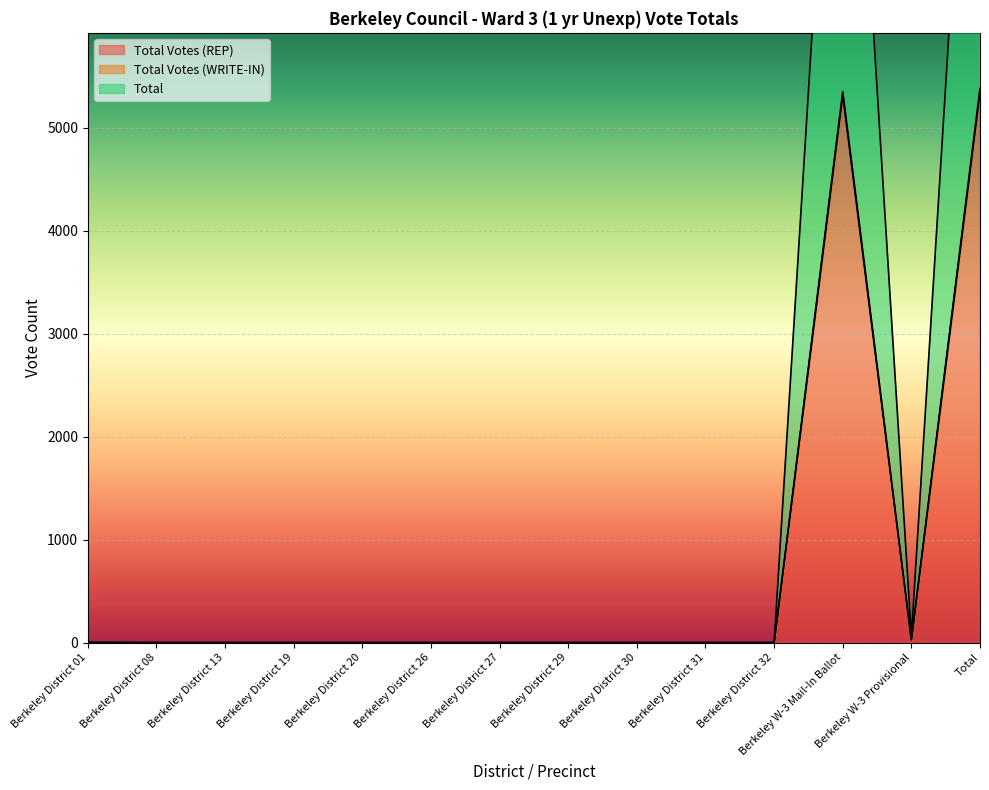

What is the sum of all Total Votes (WRITE-IN) values?

10762